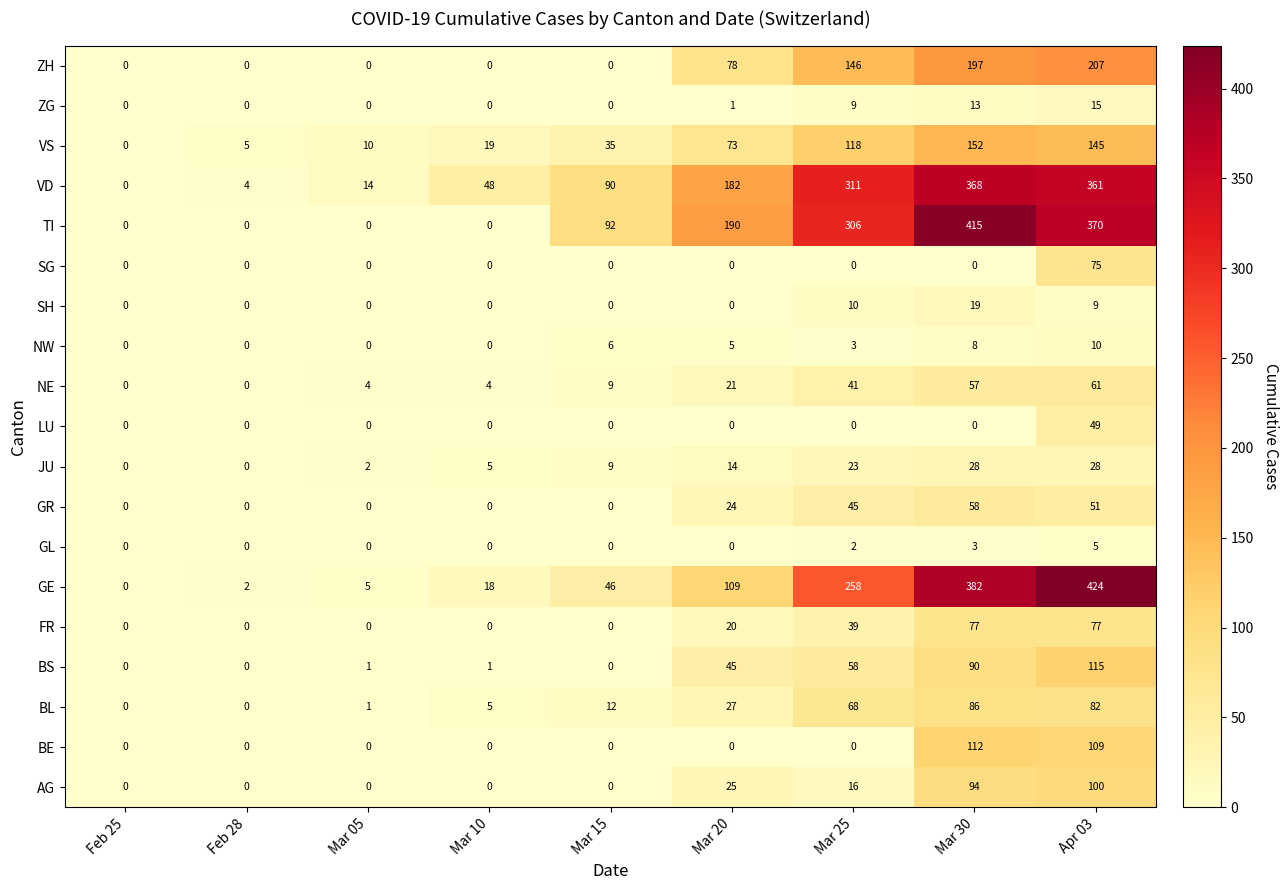

How many positive values does the ZH series have?

4